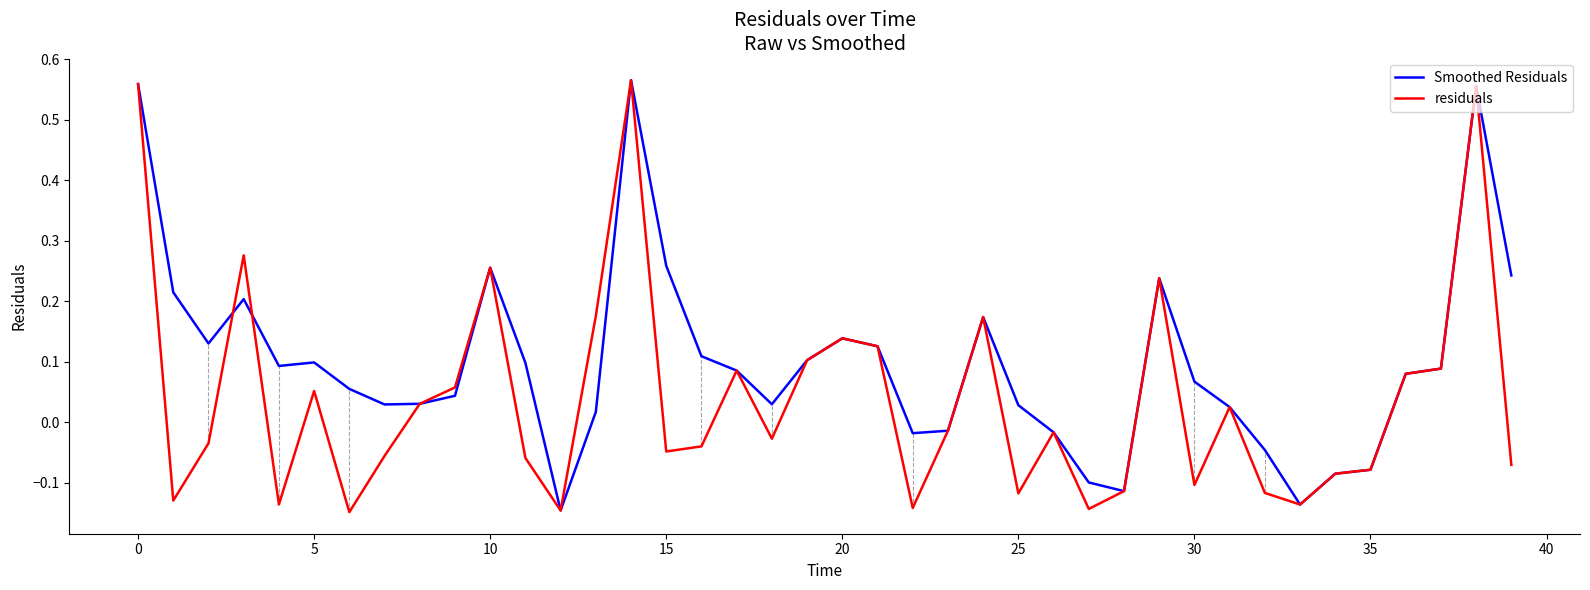

True or false: Smoothed Residuals has more than 1 points higher than both neighbors.

True